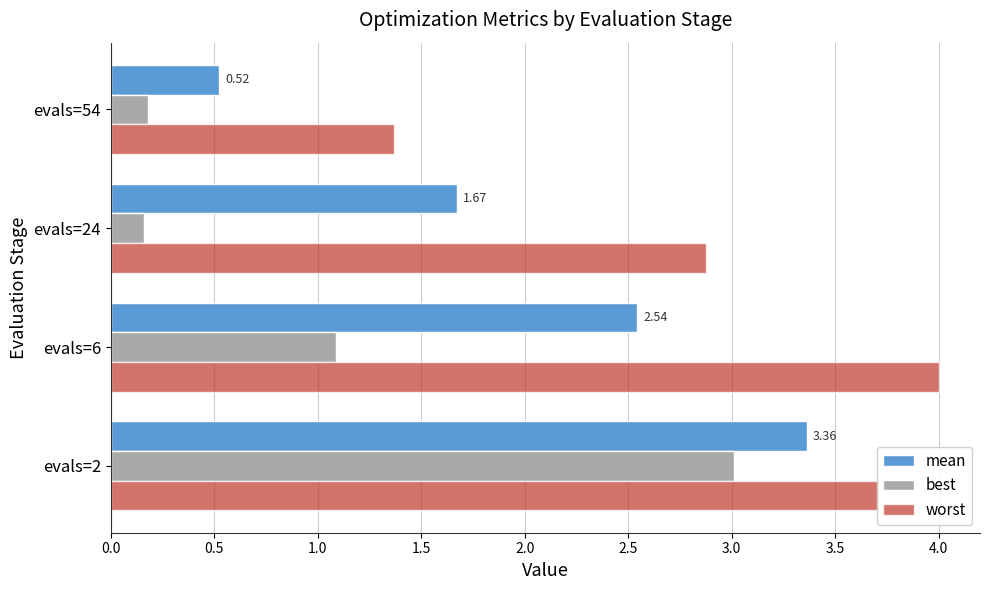

What is the sum of all best values?

4.4